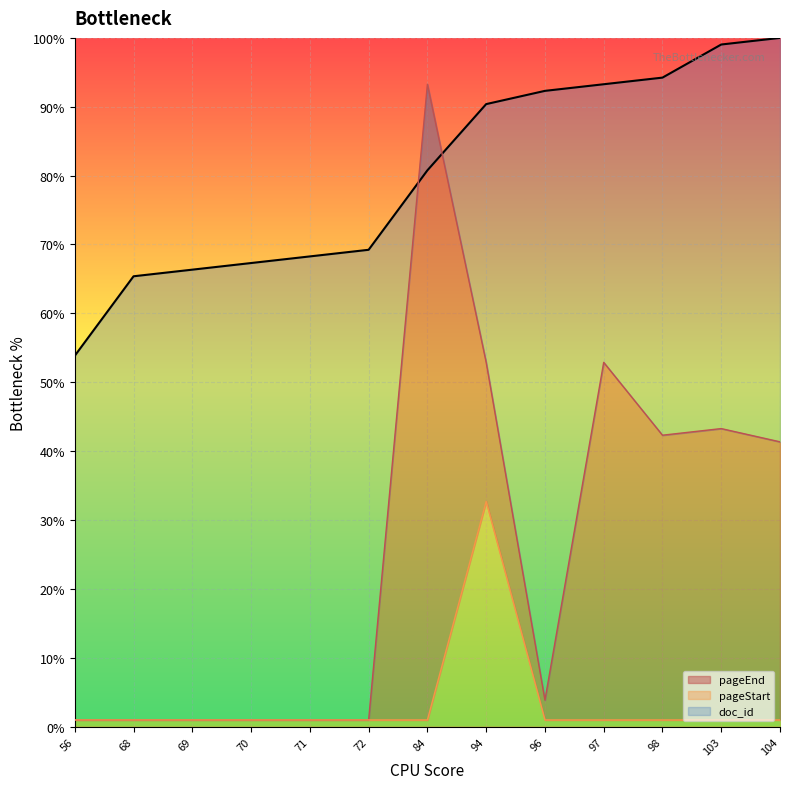

Which series has the largest total across all categories?

doc_id